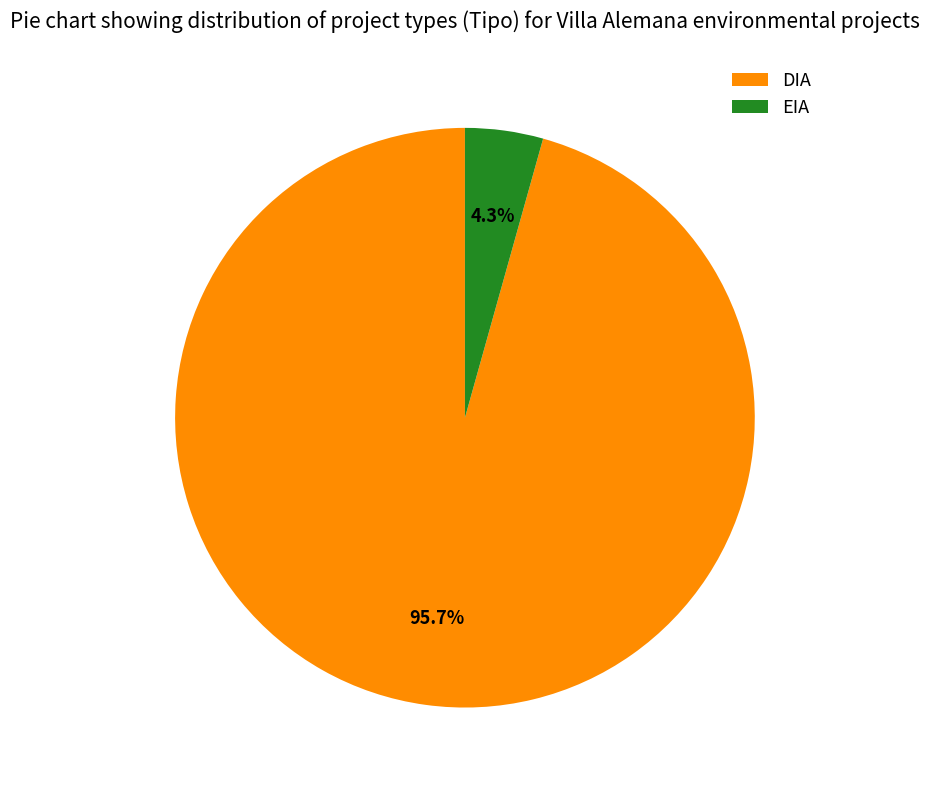

How many segments does this pie chart have?

2